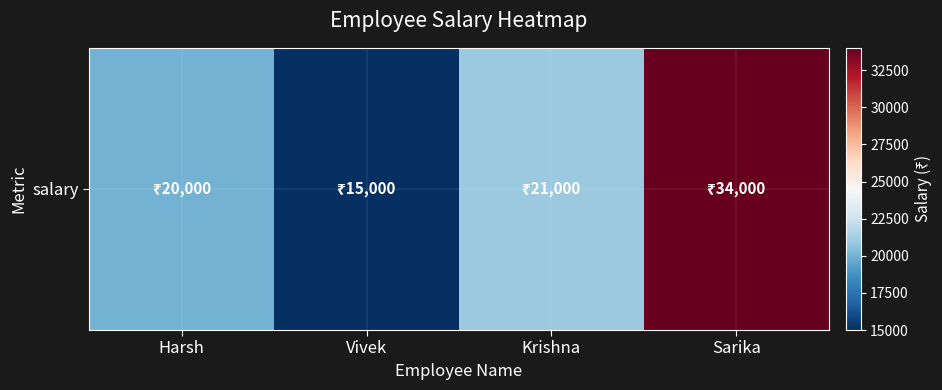

Which label corresponds to the smallest value in the chart?

Vivek